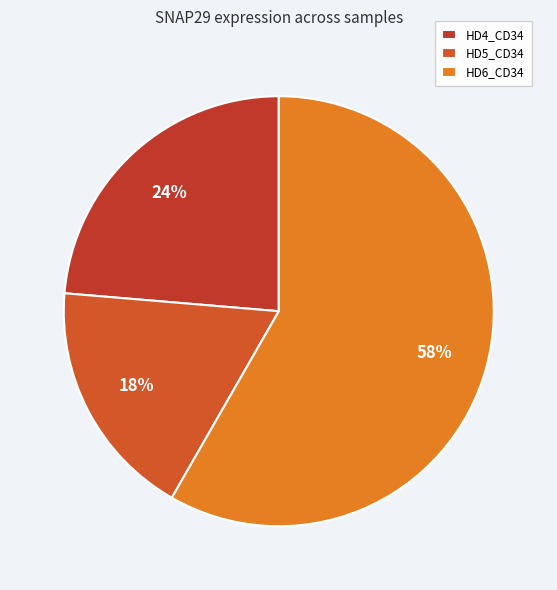

Rank the categories by value from highest to lowest.

HD6_CD34, HD4_CD34, HD5_CD34